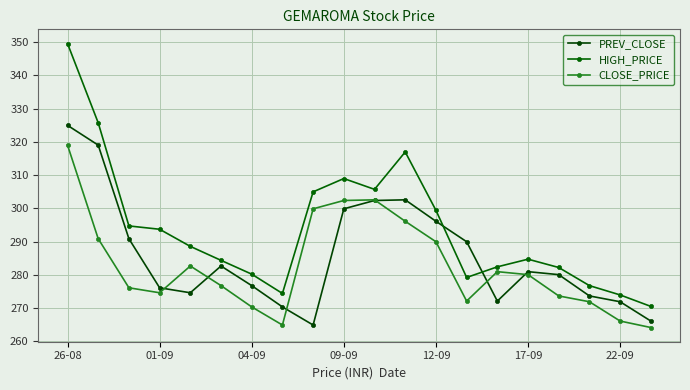

How many lines are shown in the chart?

3